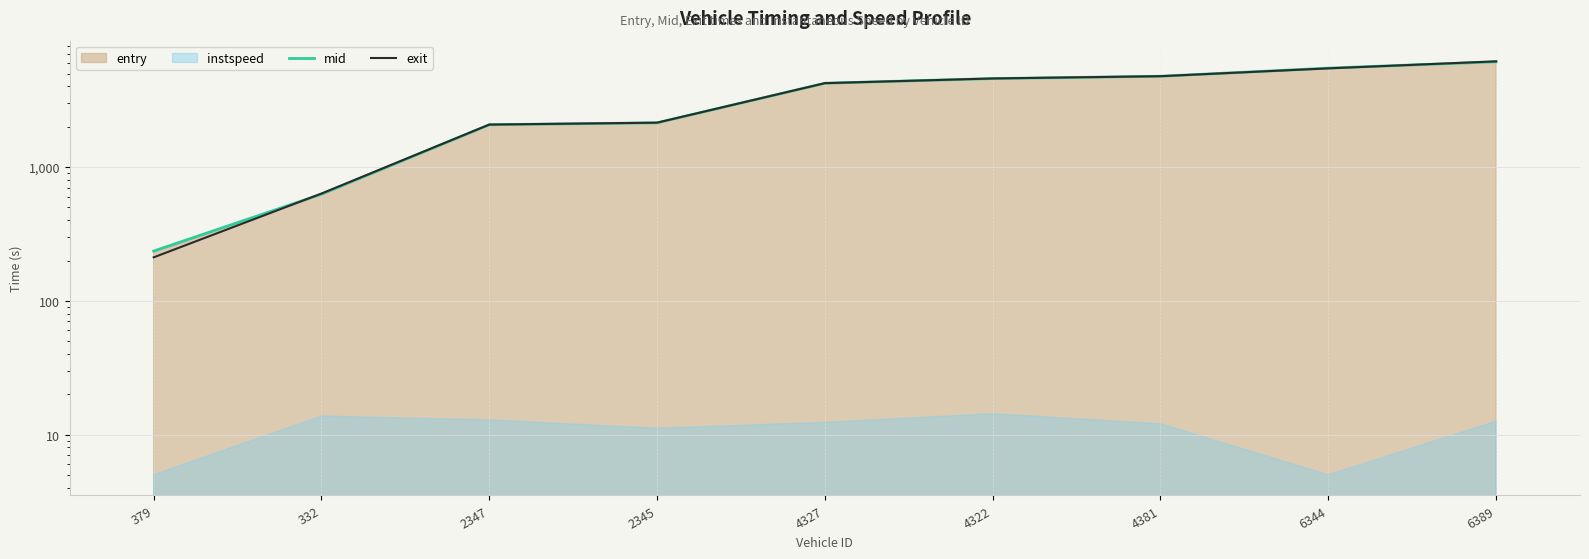

Read the exit value at 2345.

2146.1